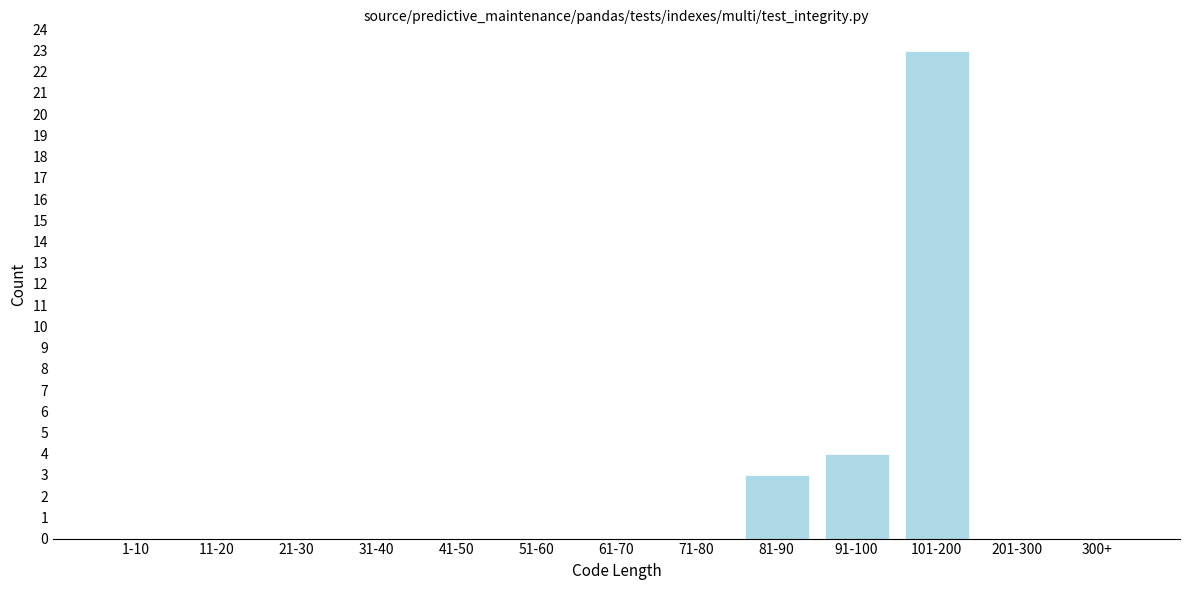

Reading left to right, list all the values displayed in this chart.

1-10=0	11-20=0	21-30=0	31-40=0	41-50=0	51-60=0	61-70=0	71-80=0	81-90=3	91-100=4	101-200=23	201-300=0	300+=0